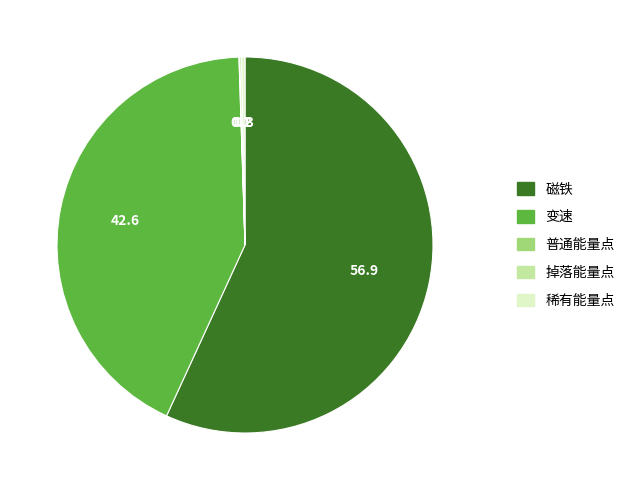

Between 磁铁 and 变速, which is larger?

磁铁